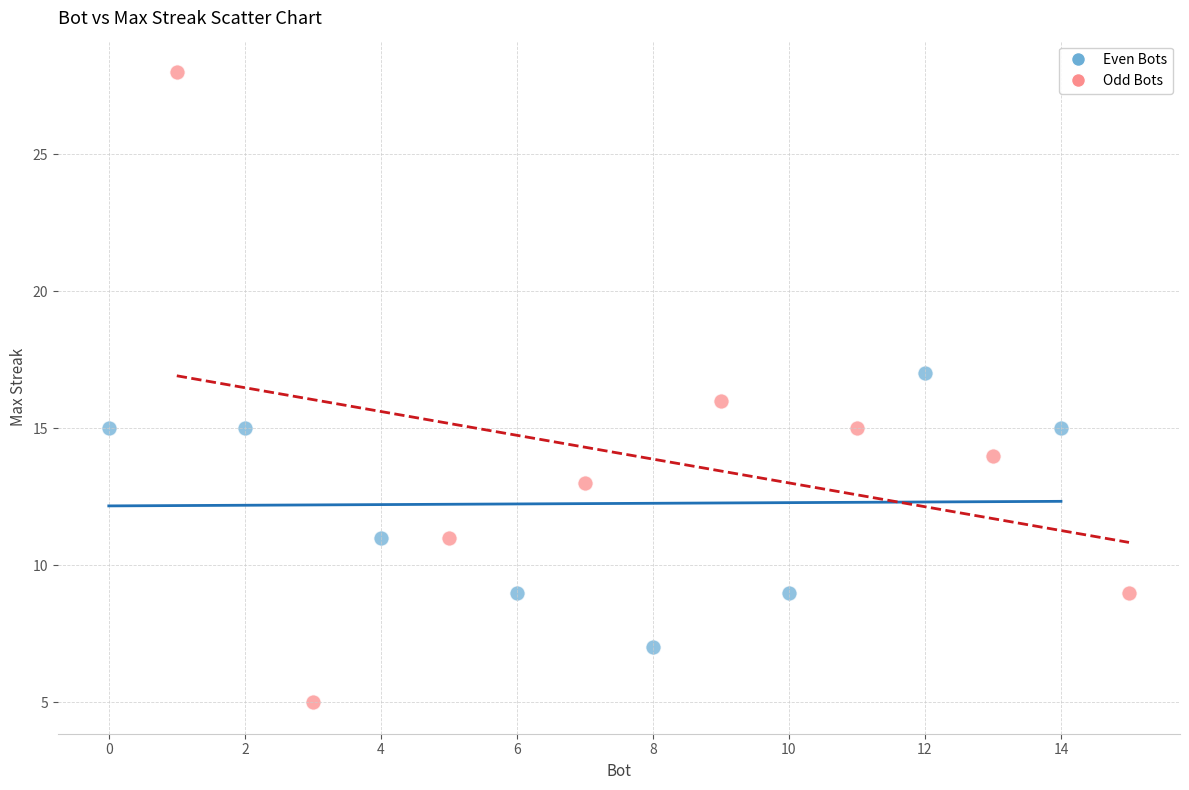

Which series has the largest Y range (max minus min)?

Odd Bots